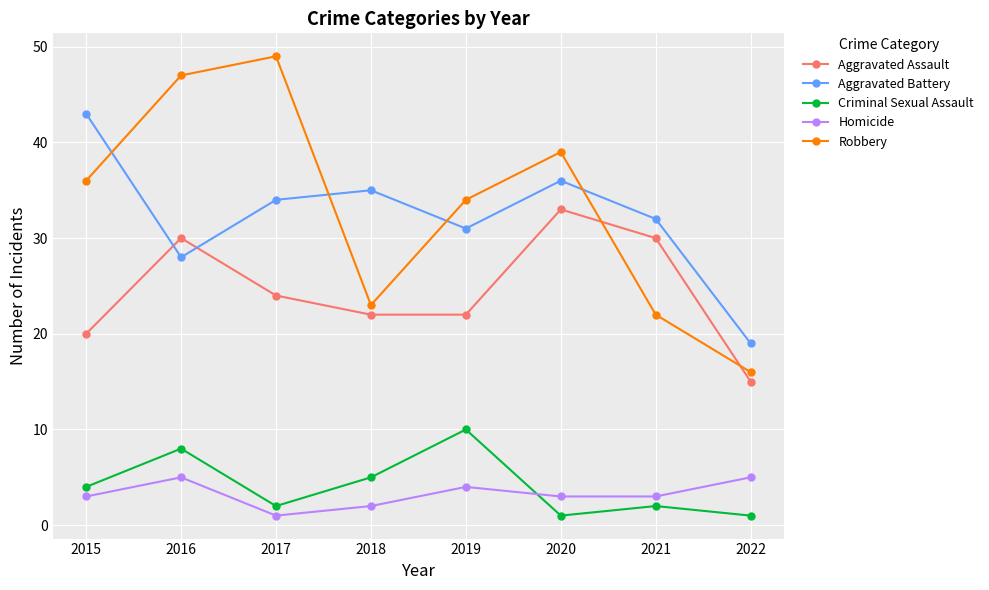

At which category does the chart reach its peak across all series?

2017